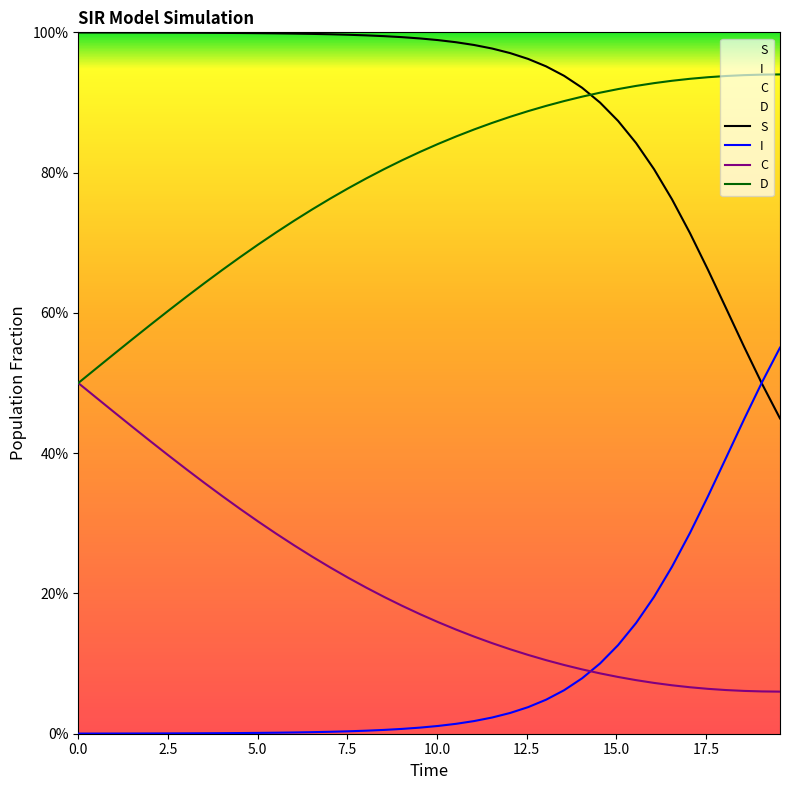

True or false: C has more than 2 points higher than both neighbors.

False